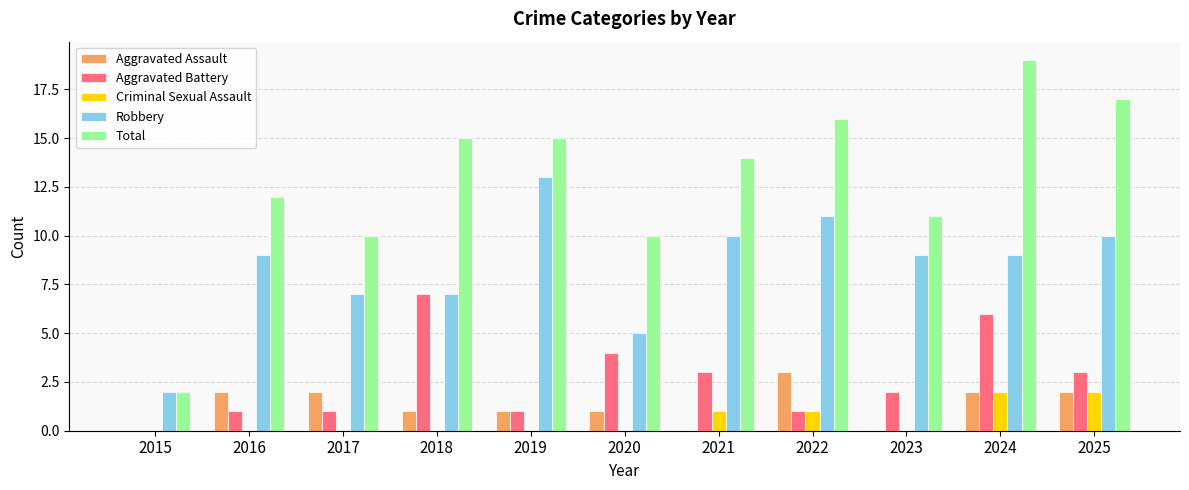

The Total series shows 15 at 2020. True or false?

False